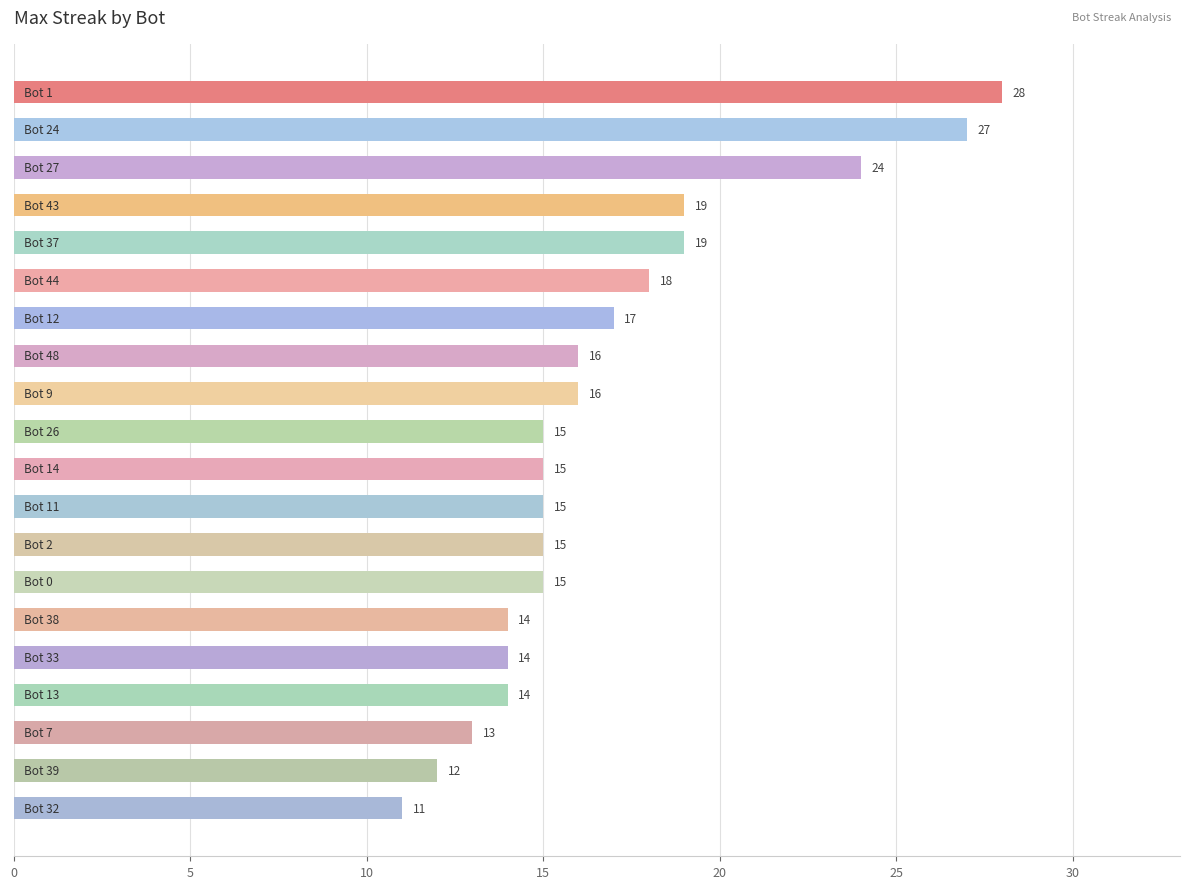

What is the sum of all values?

337